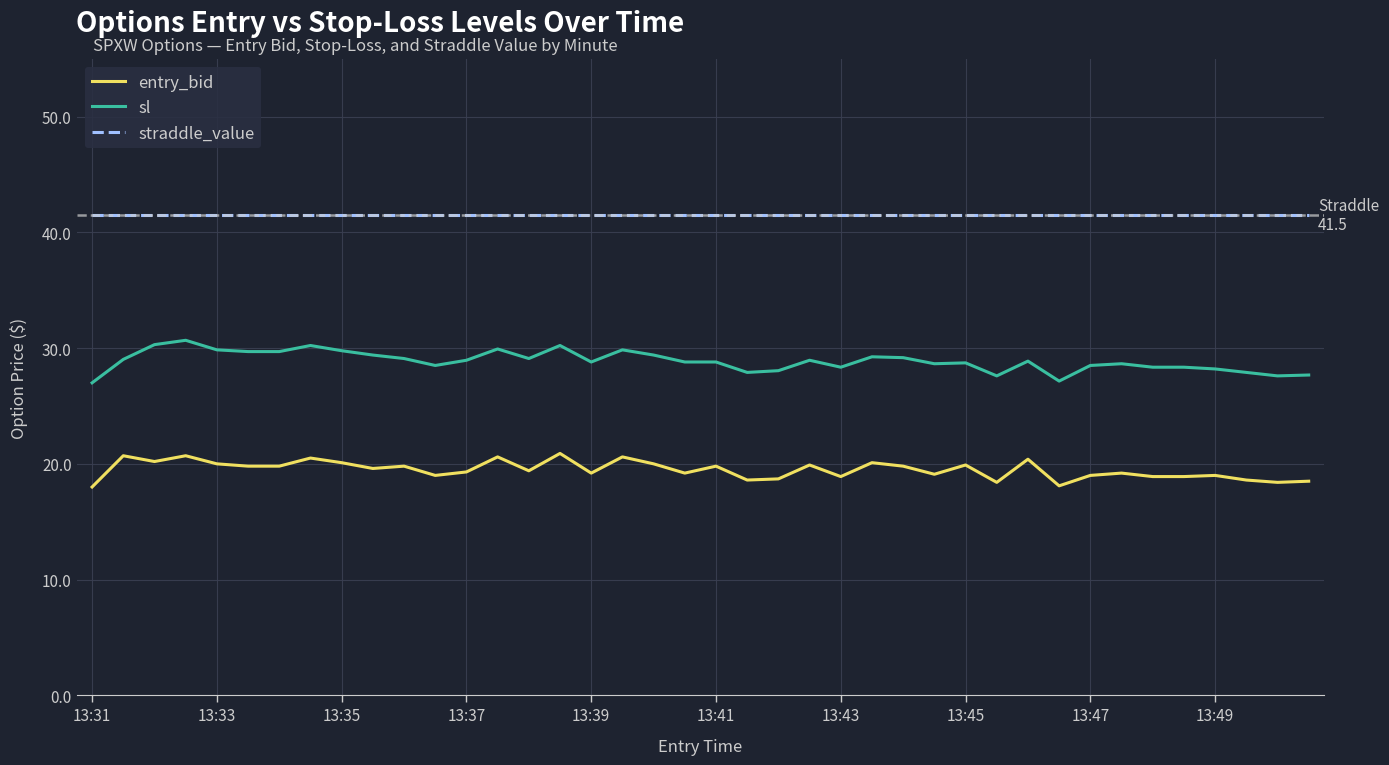

Rank the series by their average value, from highest to lowest.

straddle_value, sl, entry_bid